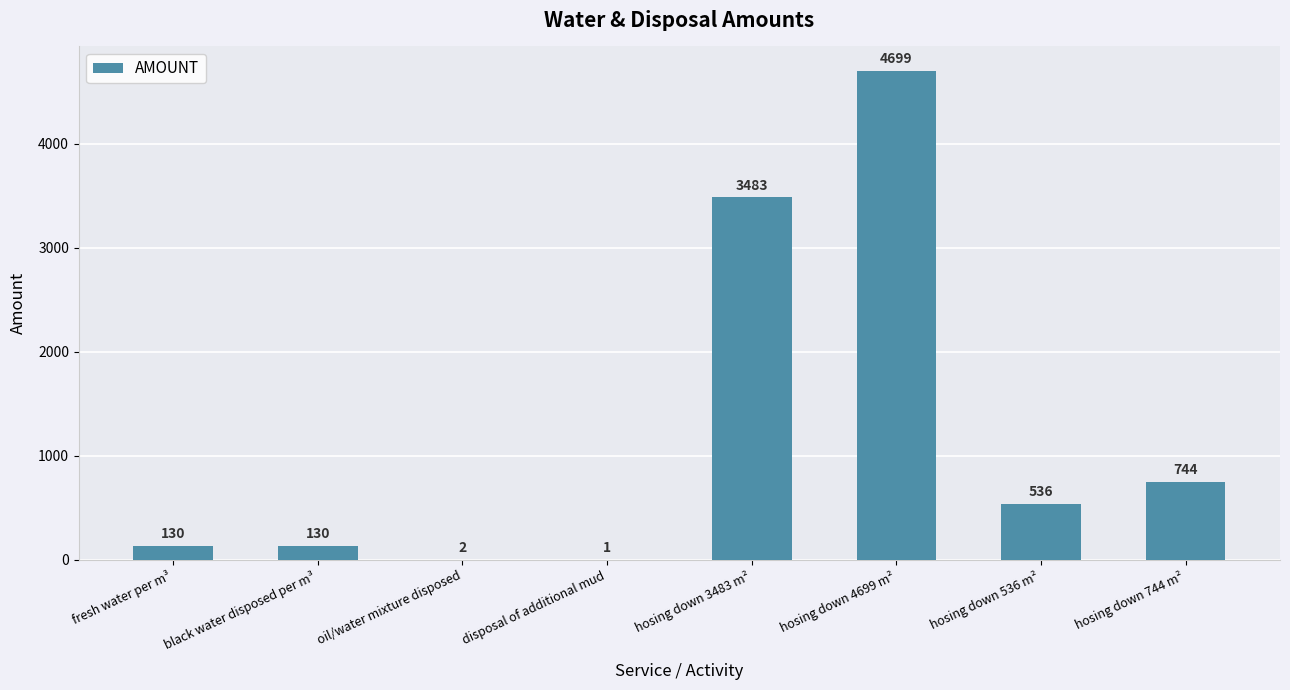

At which category does the chart reach its peak across all series?

hosing down 4699 m²